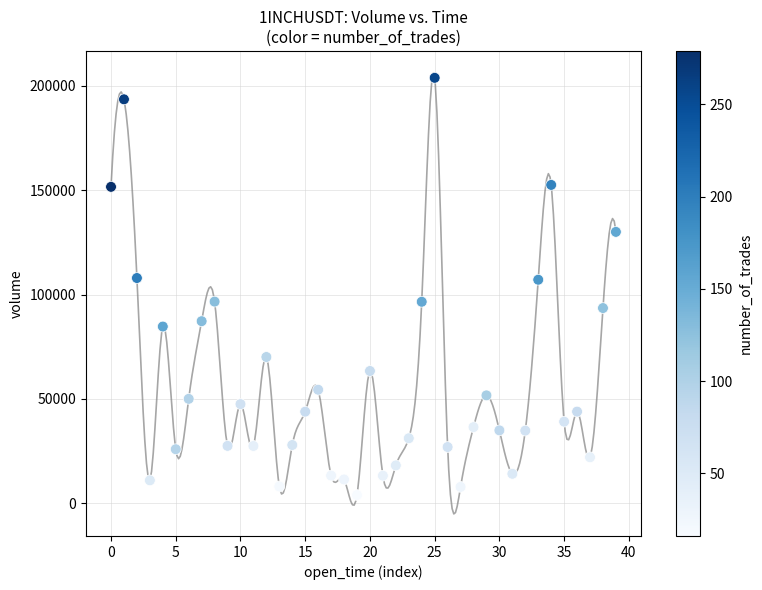

What is the range of Y values (max minus min)?

199958